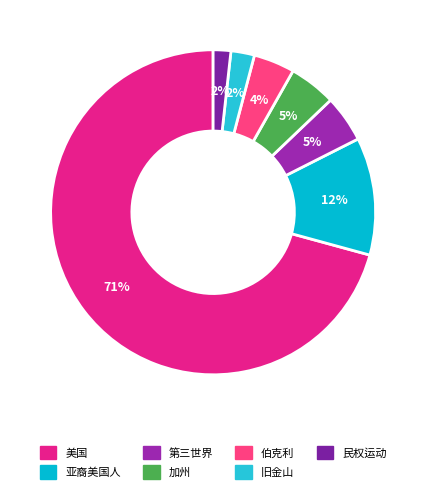

What is the total percentage of 伯克利 and 第三世界?

8.8%